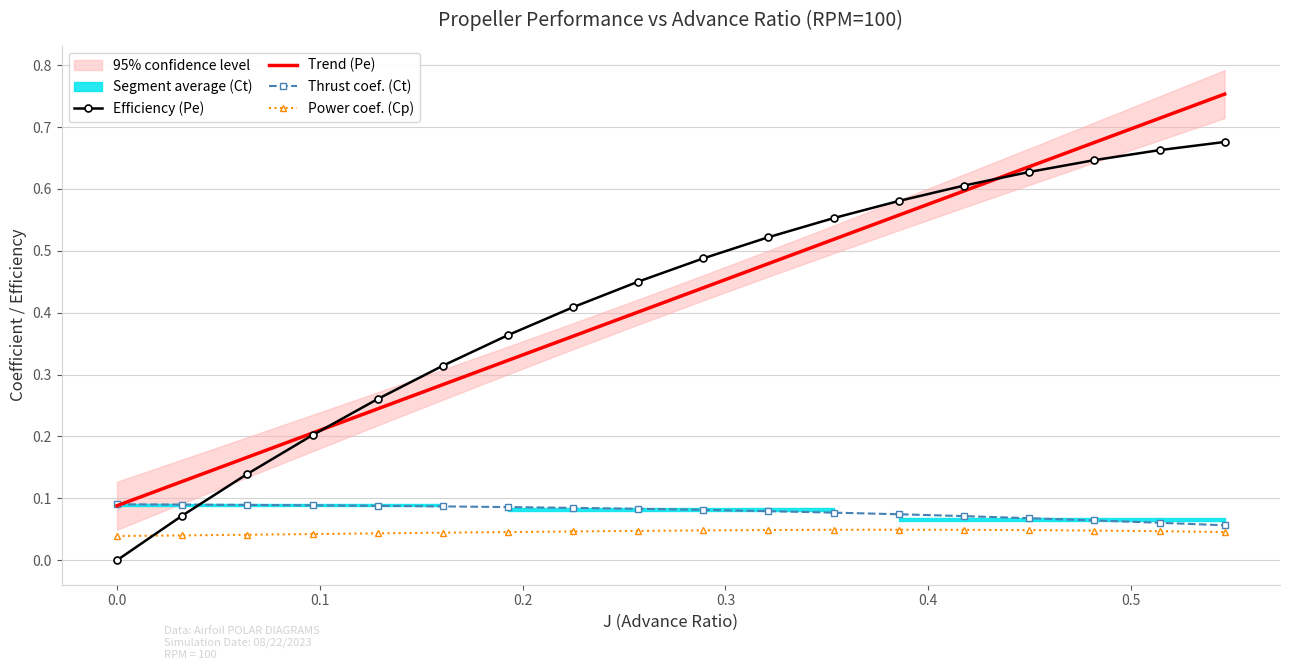

What is the maximum value for Thrust coef. (Ct)?

0.1